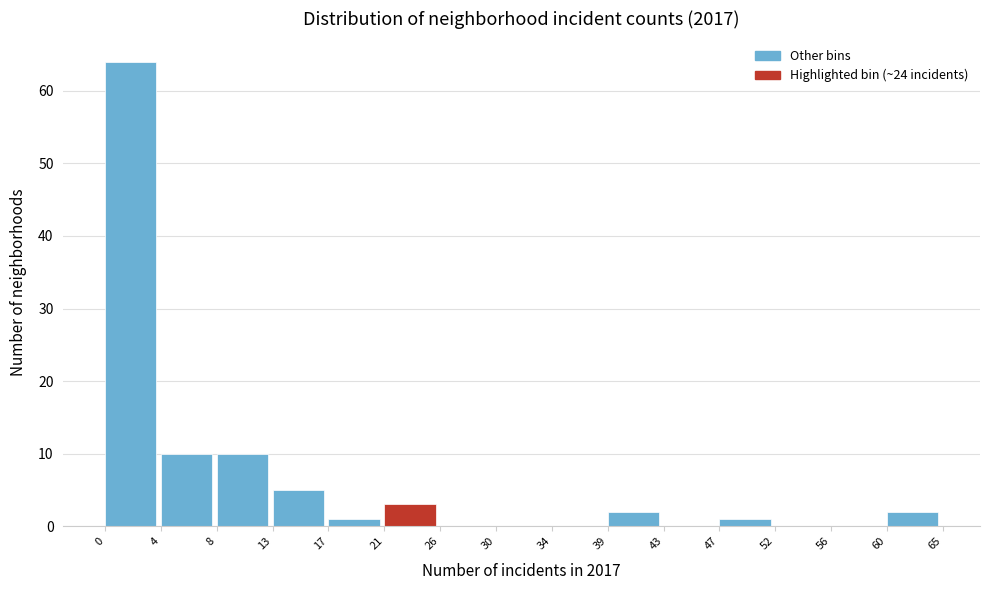

Over which range of the x-axis is the bar tallest?

0 to 4